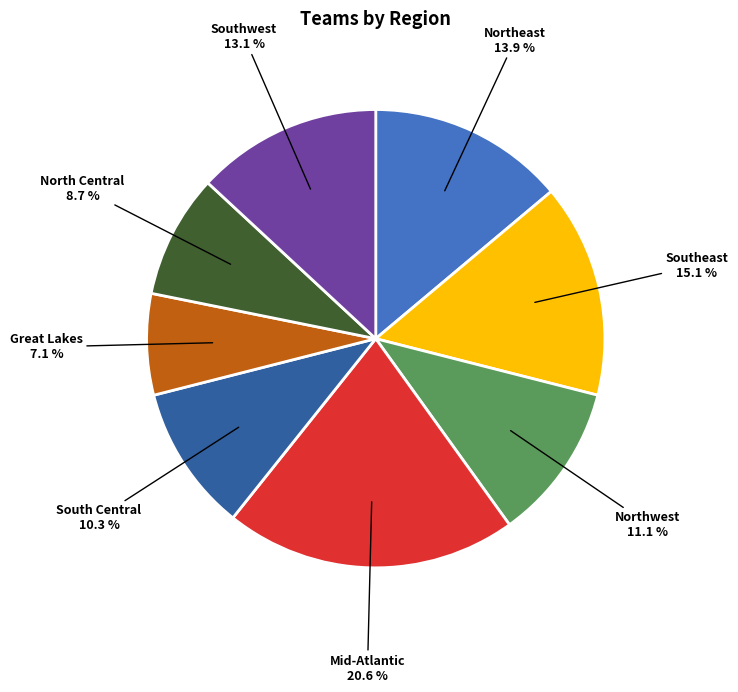

To the nearest percent, what is the average slice percentage?

12%